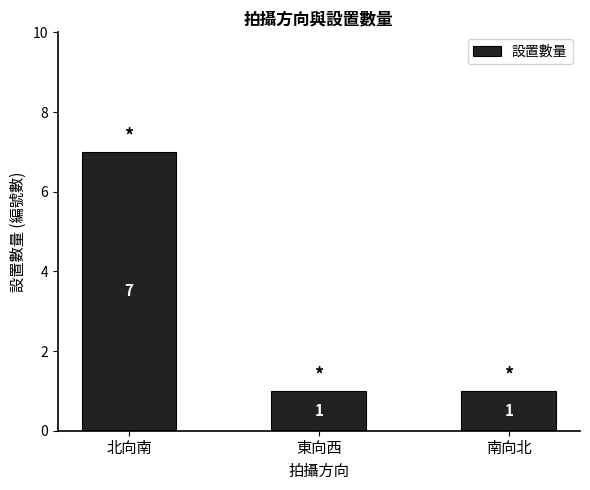

What position from the right is 北向南?

3